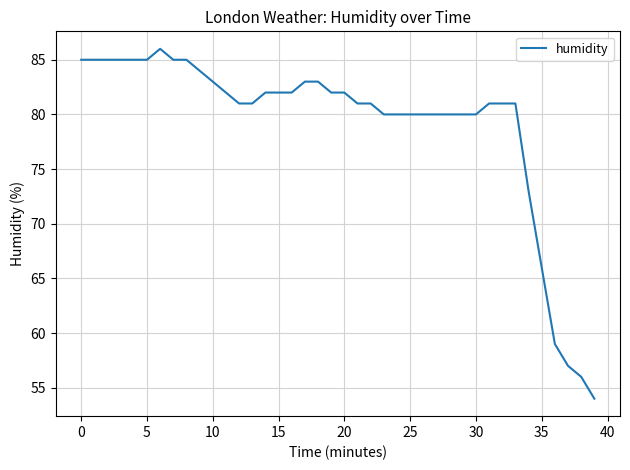

What is the maximum value shown in the chart?

86